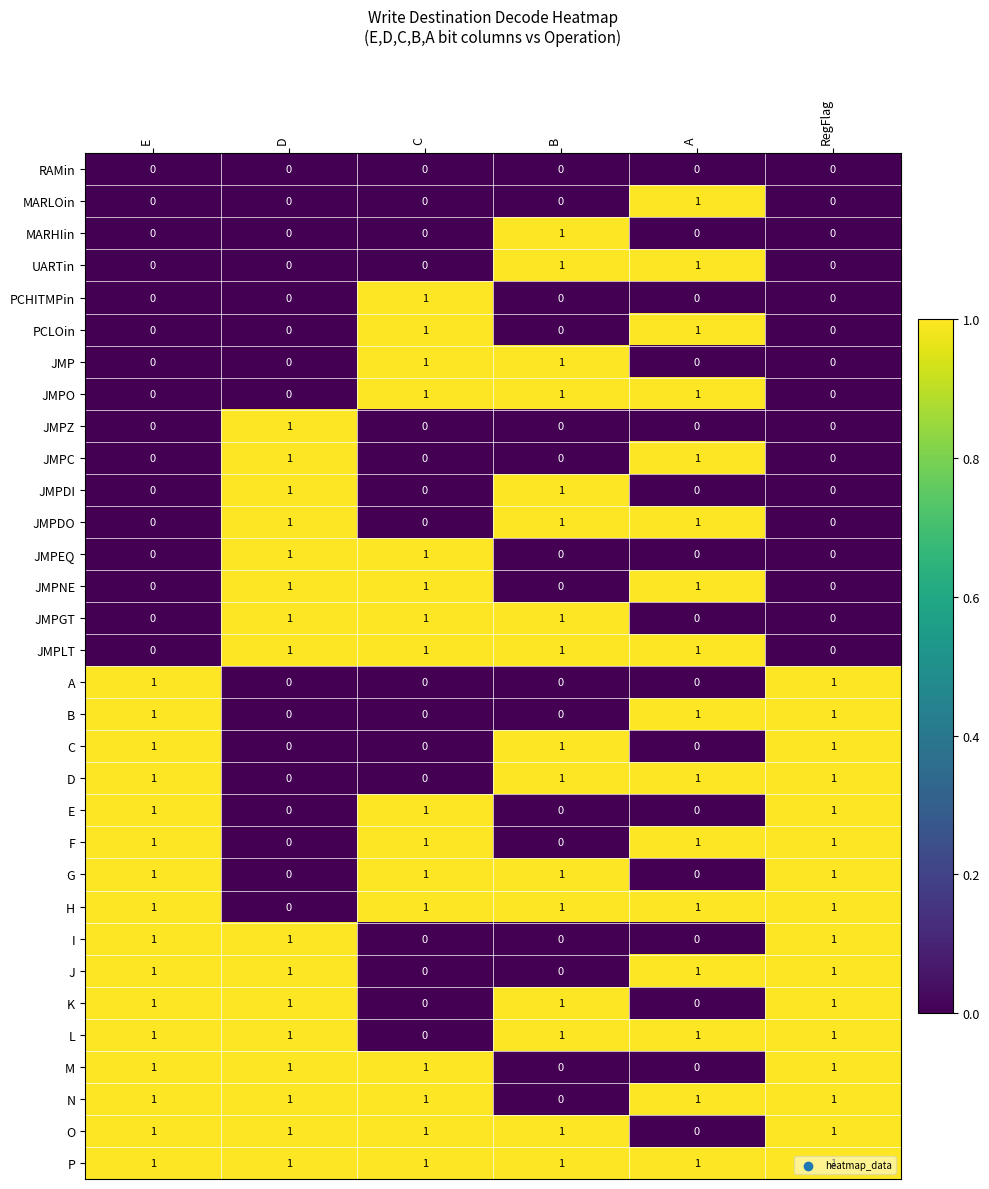

Is it true that JMPO equals 0 at A?

False